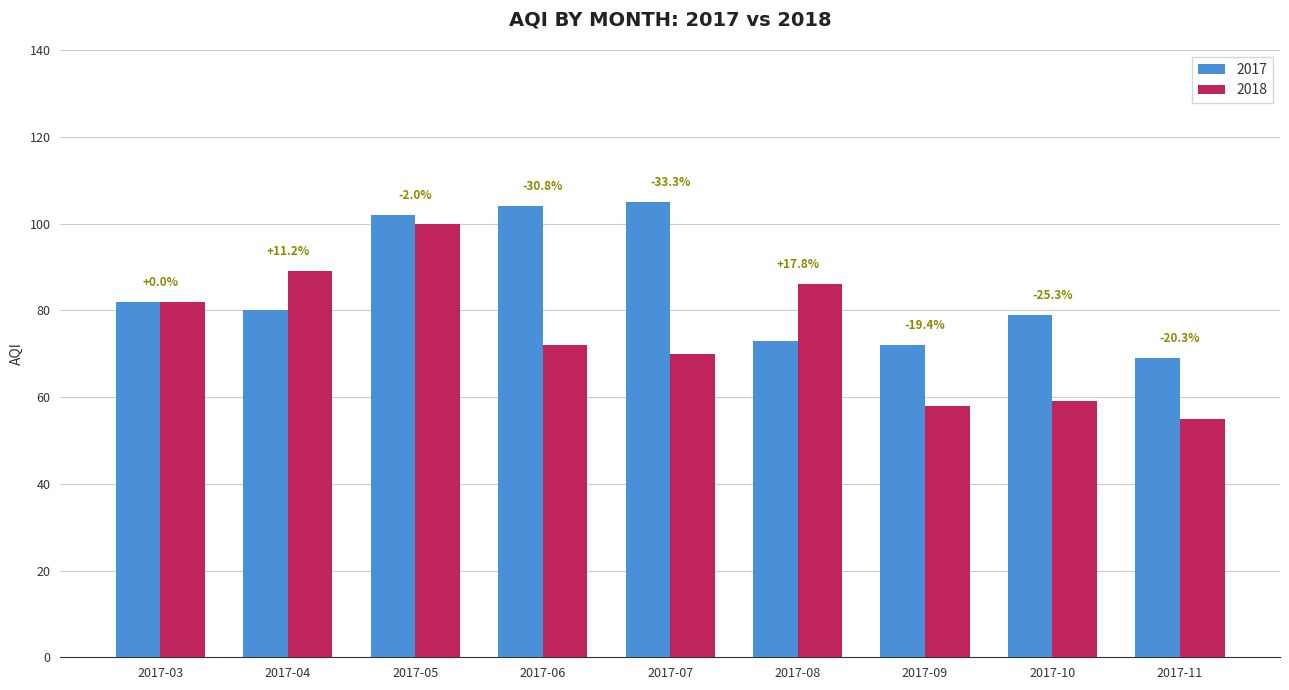

What are all the series names shown in the legend?

2017, 2018